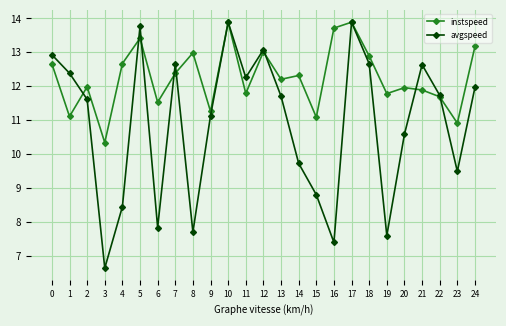

List the series in order of their overall mean, lowest first.

avgspeed, instspeed